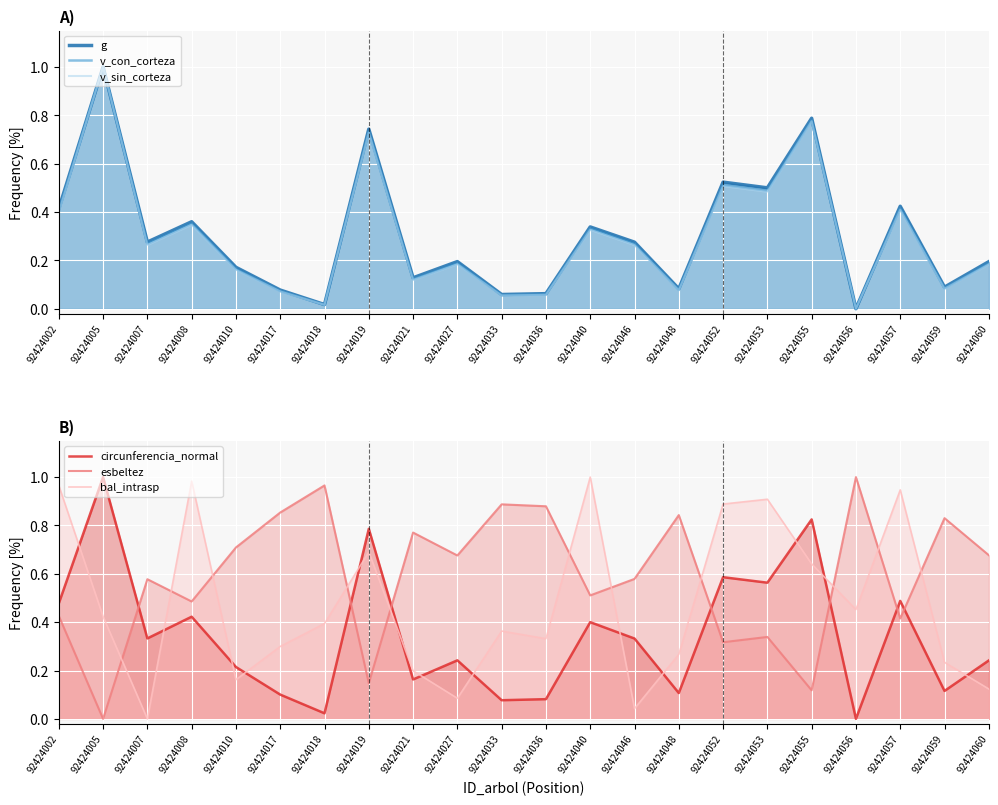

Count the number of categories in the chart.

22